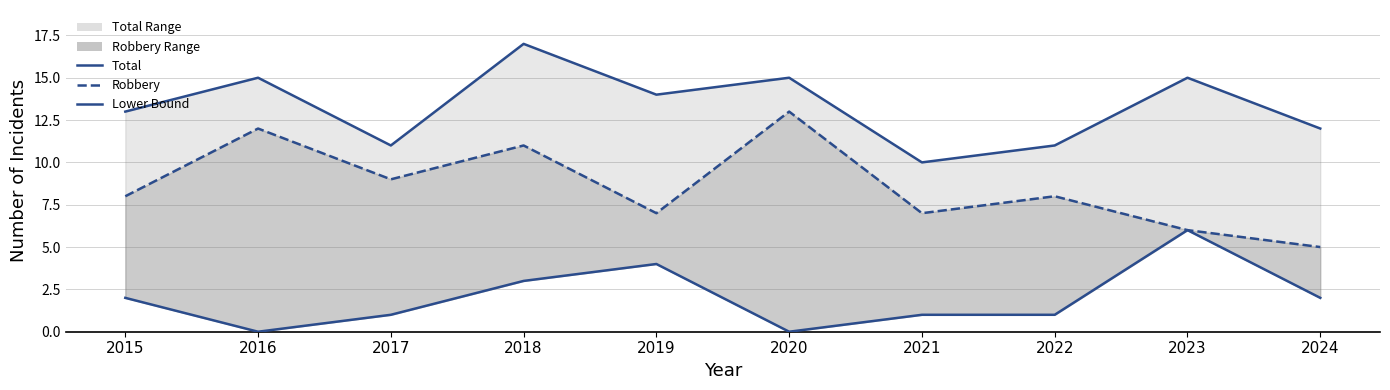

Reading left to right, transcribe all the data shown in this chart.

Total: 2015=13	2016=15	2017=11	2018=17	2019=14	2020=15	2021=10	2022=11	2023=15	2024=12
Lower Bound: 2015=2	2016=0	2017=1	2018=3	2019=4	2020=0	2021=1	2022=1	2023=6	2024=2
Robbery: 2015=8	2016=12	2017=9	2018=11	2019=7	2020=13	2021=7	2022=8	2023=6	2024=5